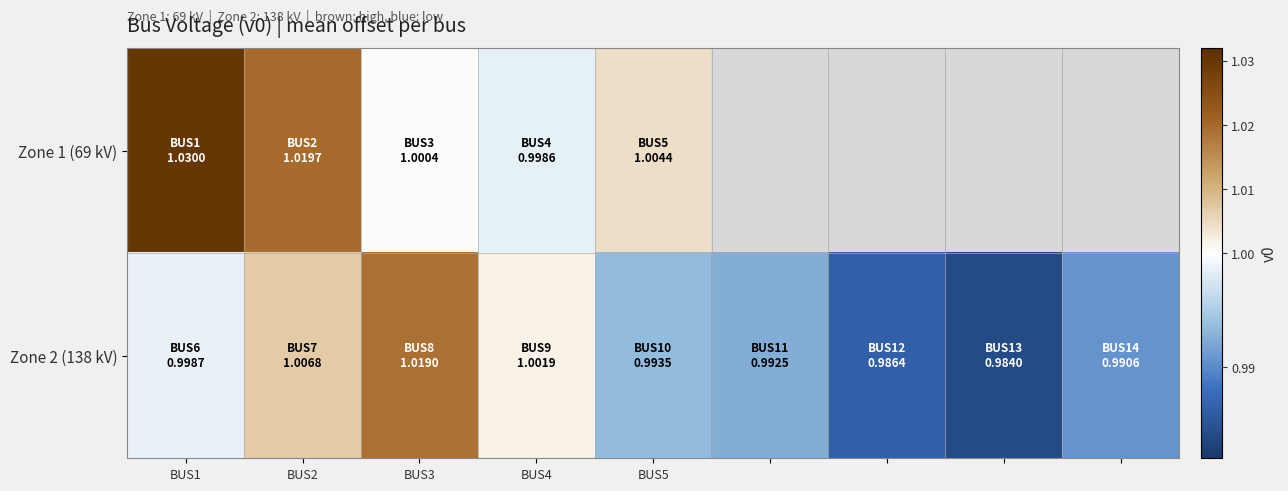

At which category is the sum across all series the highest?

BUS1